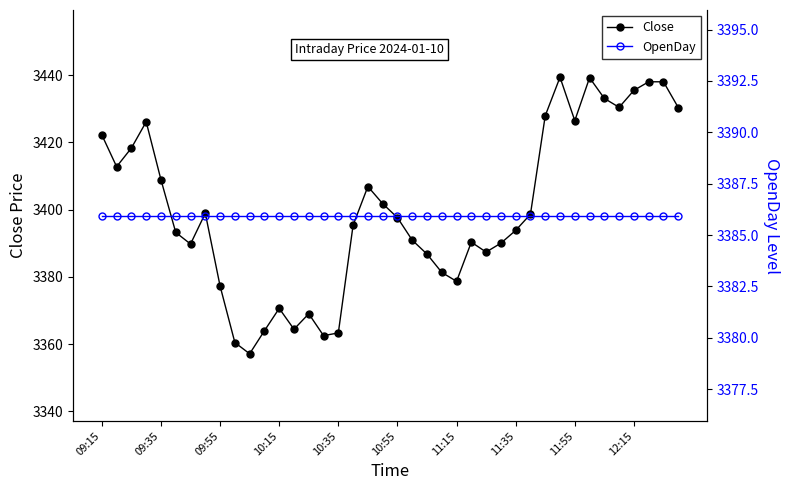

How many lines are shown in the chart?

2